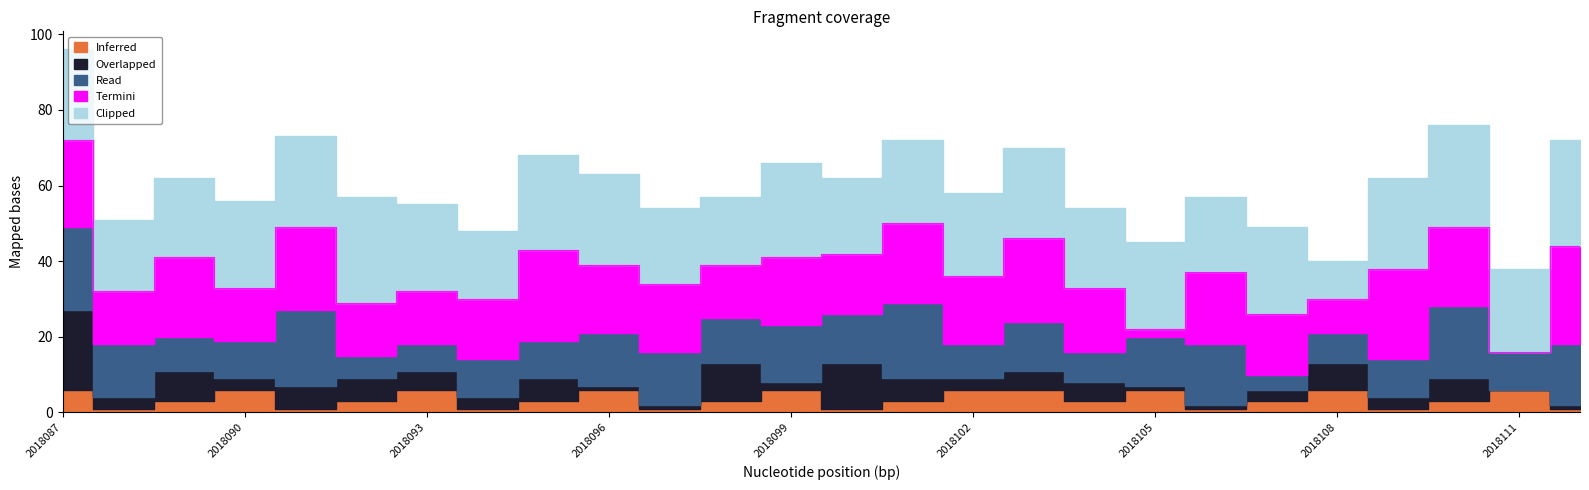

How many interior local valleys does the Read series have?

8